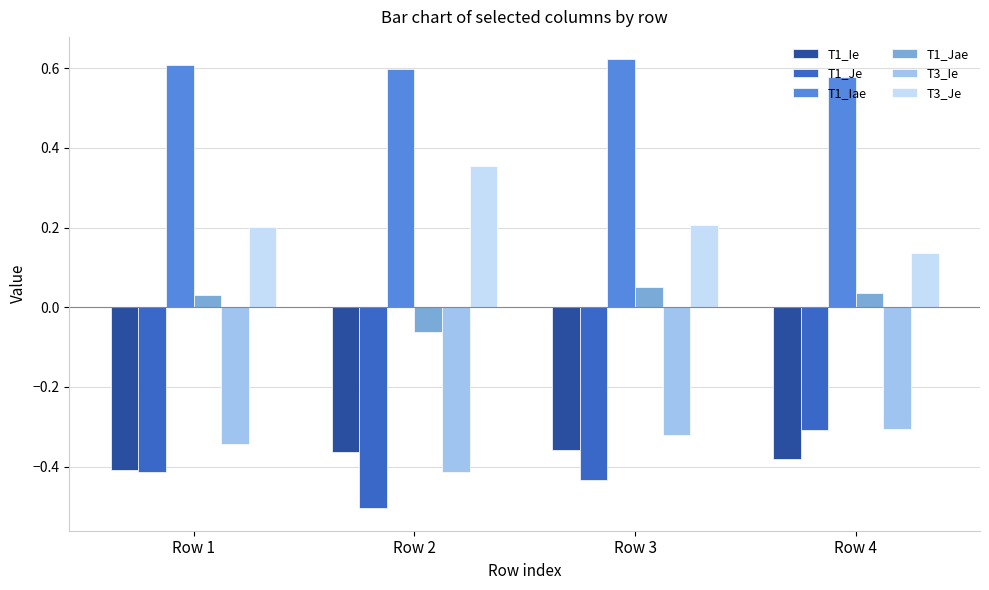

True or false: T3_Ie has a value of -0.3 at Row 1.

True